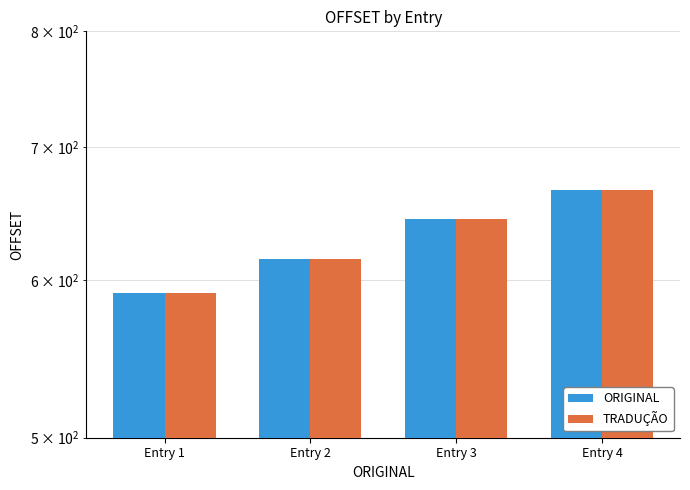

Rank the series at Entry 3 from highest to lowest value.

ORIGINAL, TRADUÇÃO